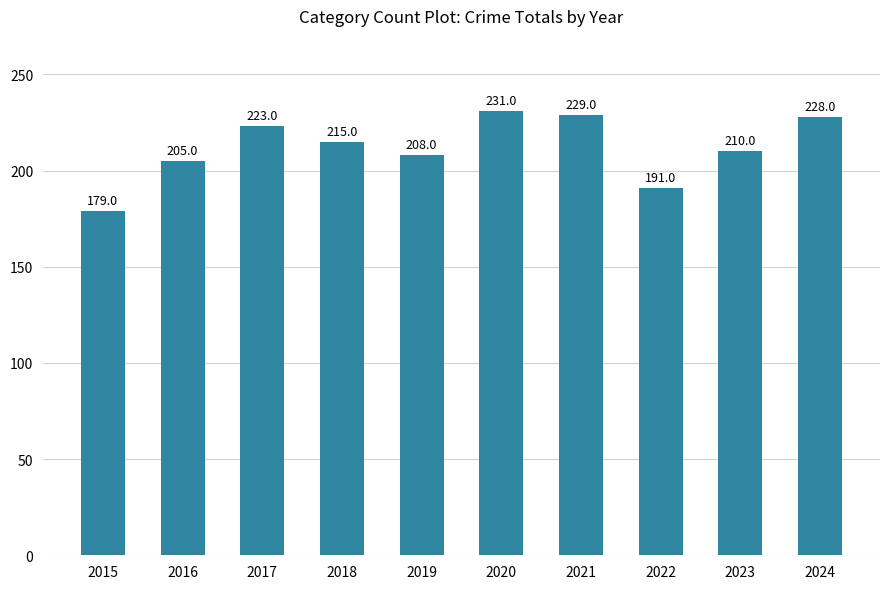

What is the value of the 3rd bar from the left?

223